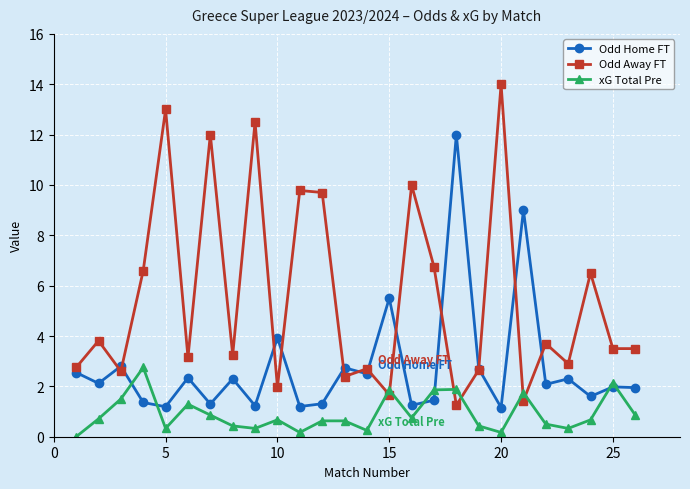

Rank the series by their average value, from highest to lowest.

Odd Away FT, Odd Home FT, xG Total Pre